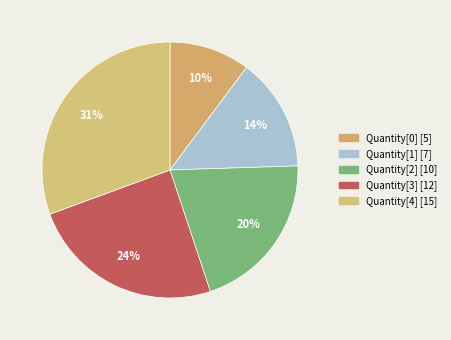

What is the change in value from Quantity[3] to Quantity[4]?

+3